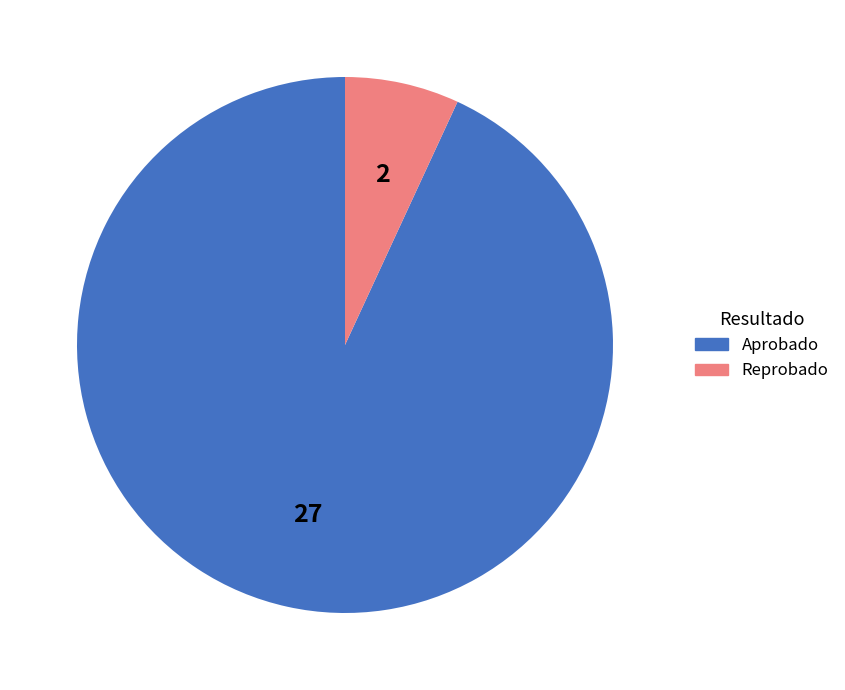

Is it true that Aprobado is 93% of the pie?

True